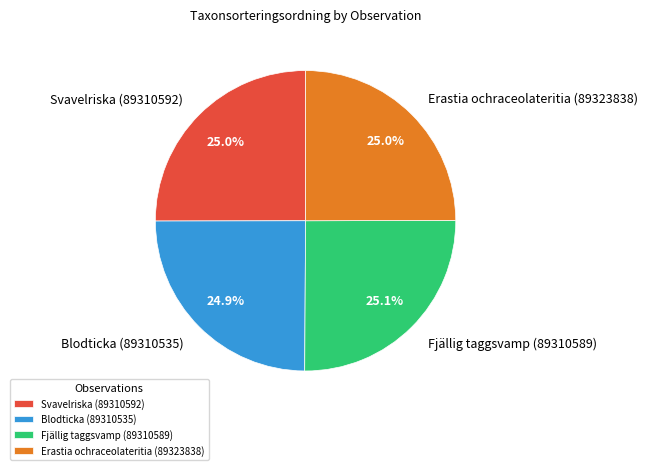

Is there any slice that represents more than half of the pie?

No